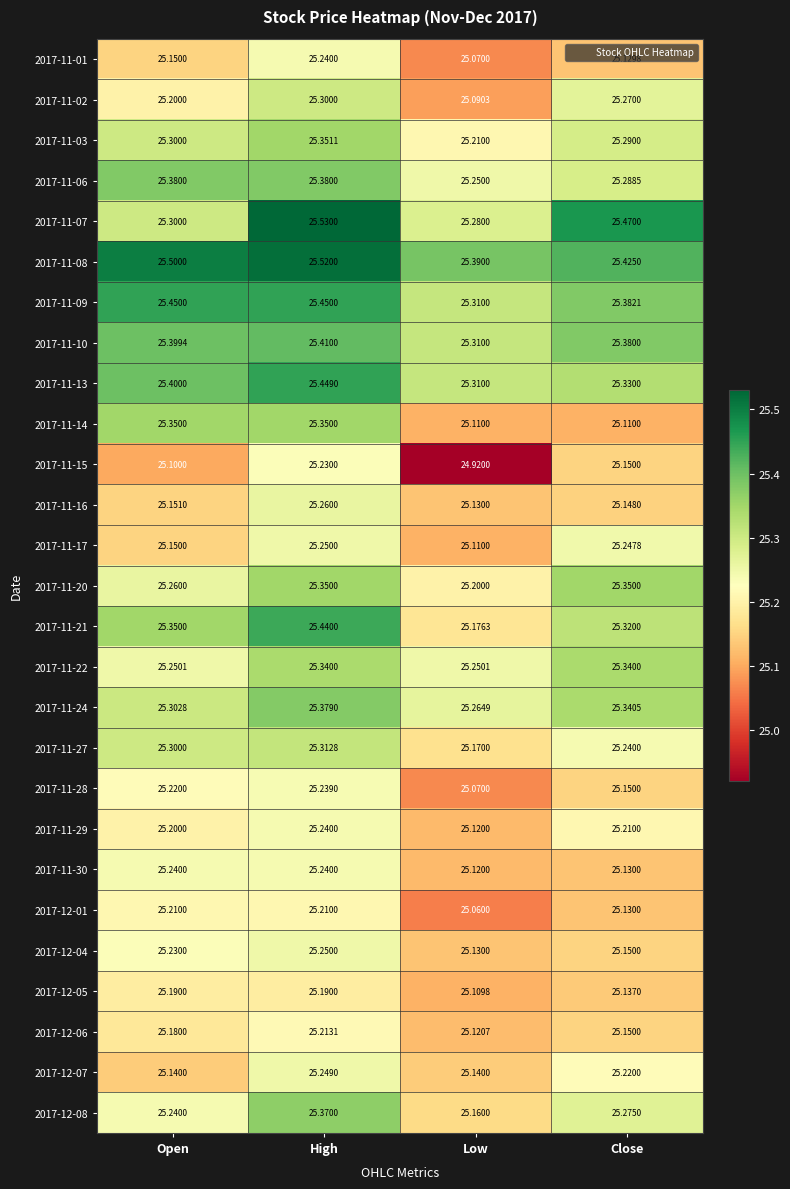

Rank the categories by 2017-11-13 value from highest to lowest.

High, Open, Close, Low